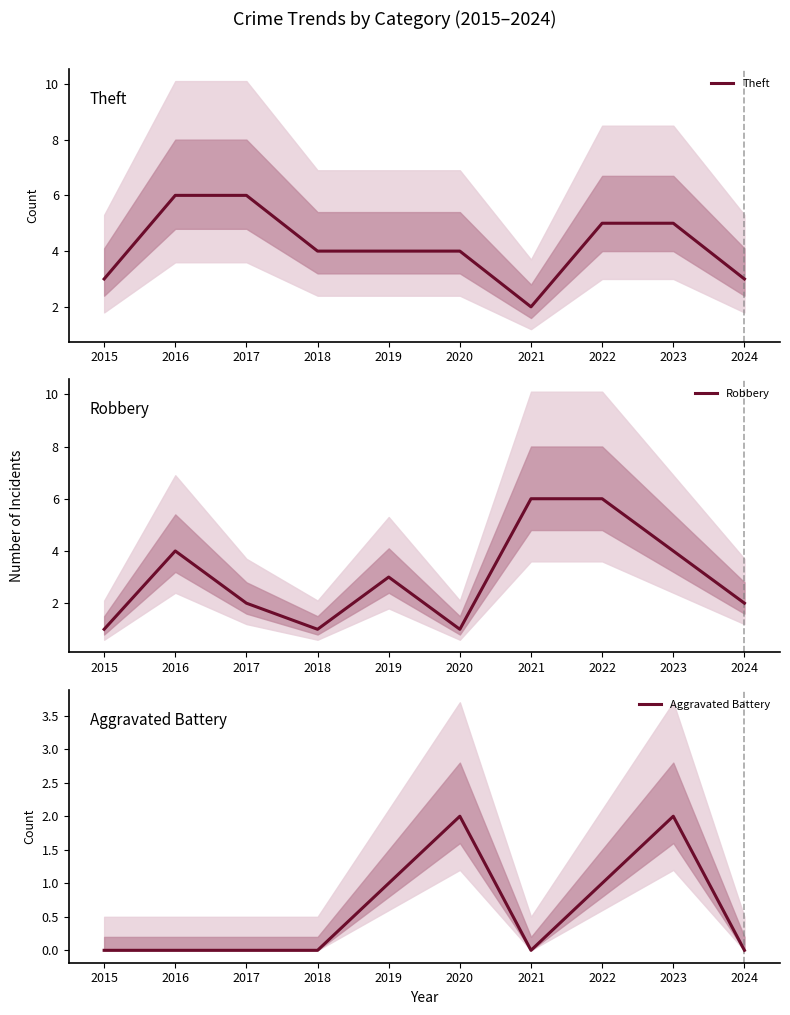

True or false: Aggravated Battery and Theft cross at least once.

False